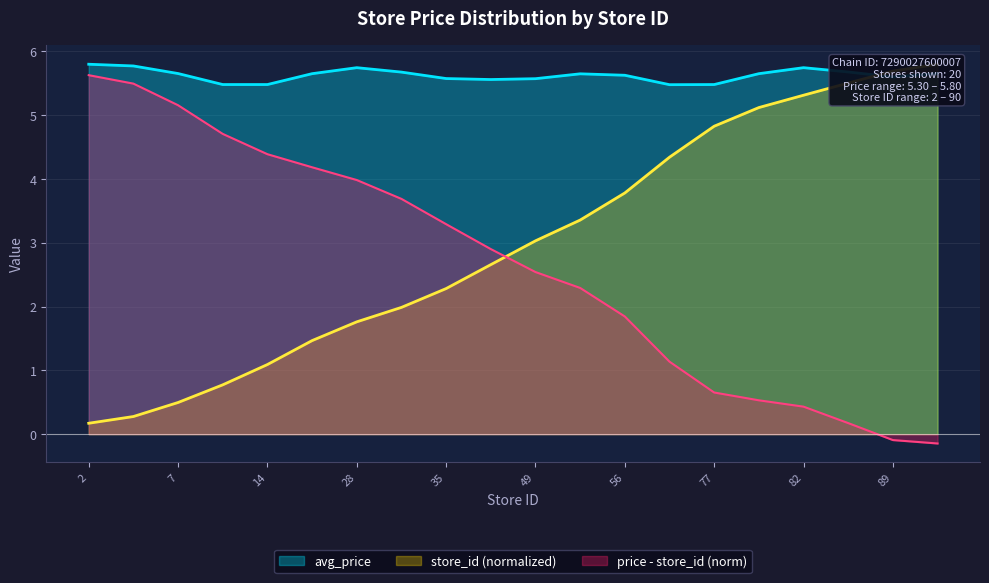

True or false: avg_price and price - store_id (norm) intersect in this chart.

False